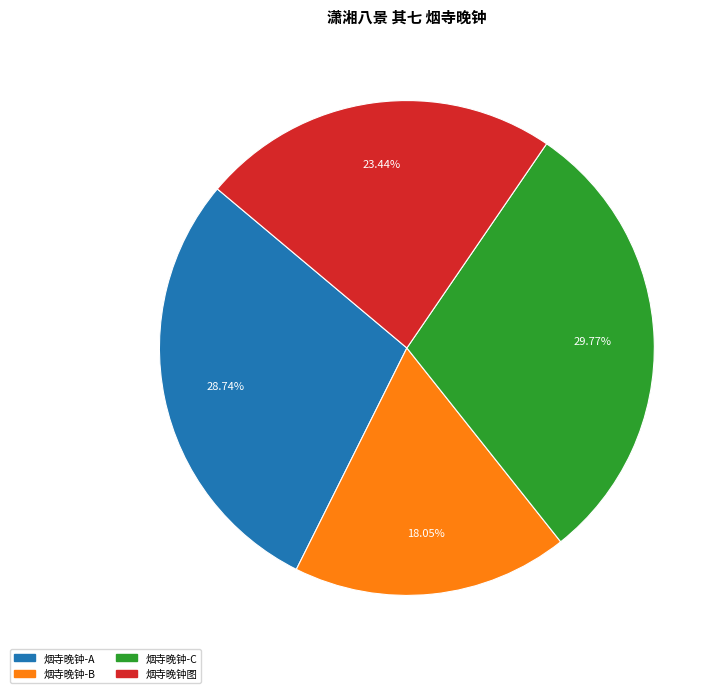

Is there a majority slice in this chart?

No